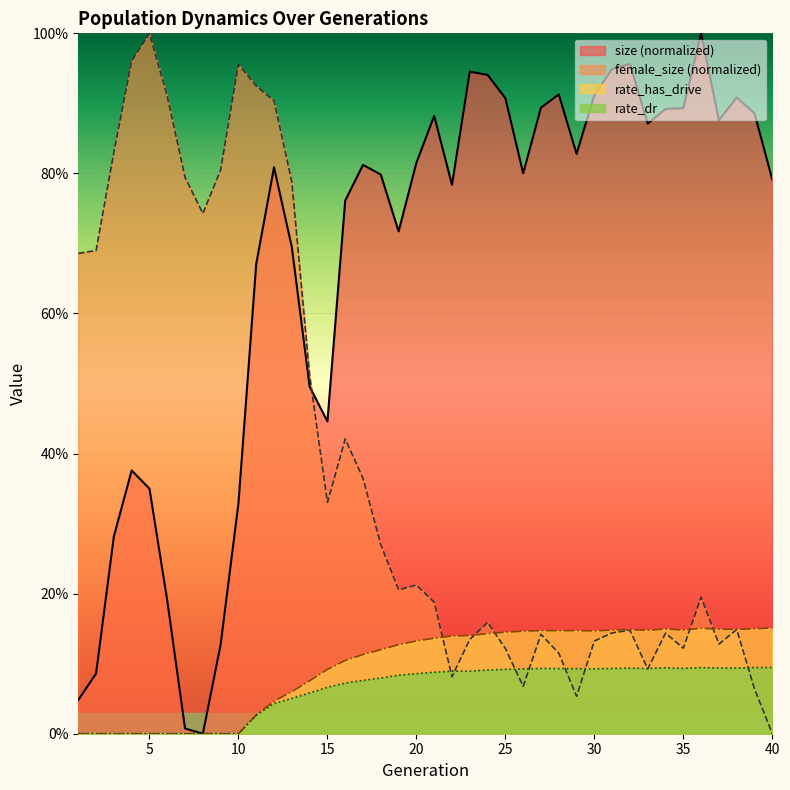

True or false: rate_has_drive has more than 2 interior local peaks.

True